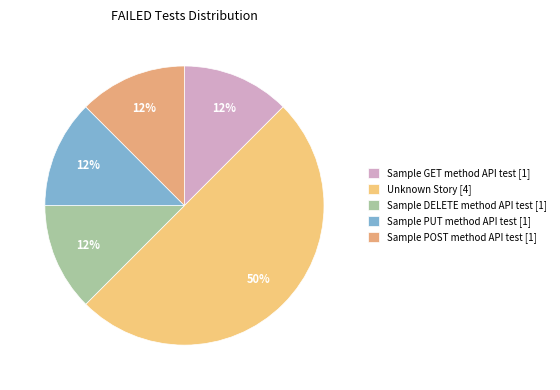

How much of the chart is everything except Sample GET method API test?

87.5%